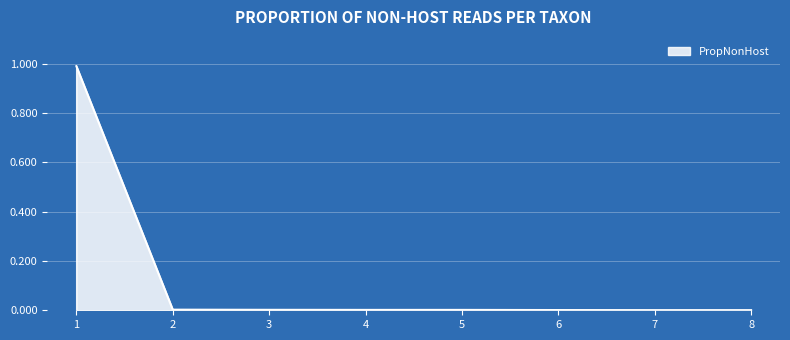

True or false: PropNonHost has a value of 0.0 at 4.

True